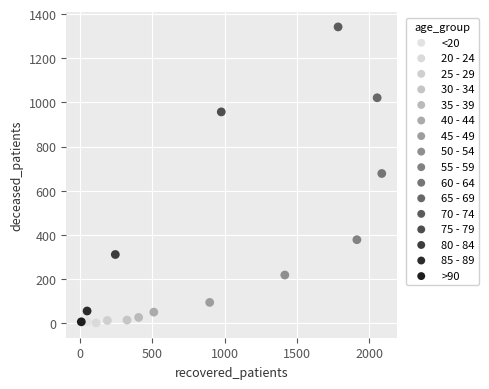

Which series reaches the maximum Y coordinate?

70 - 74